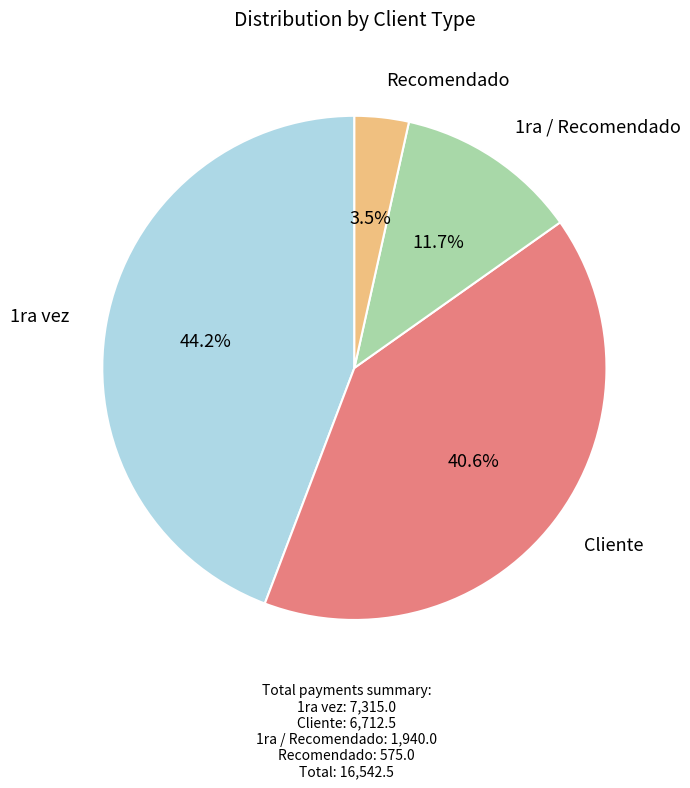

Does any single category account for the majority?

No